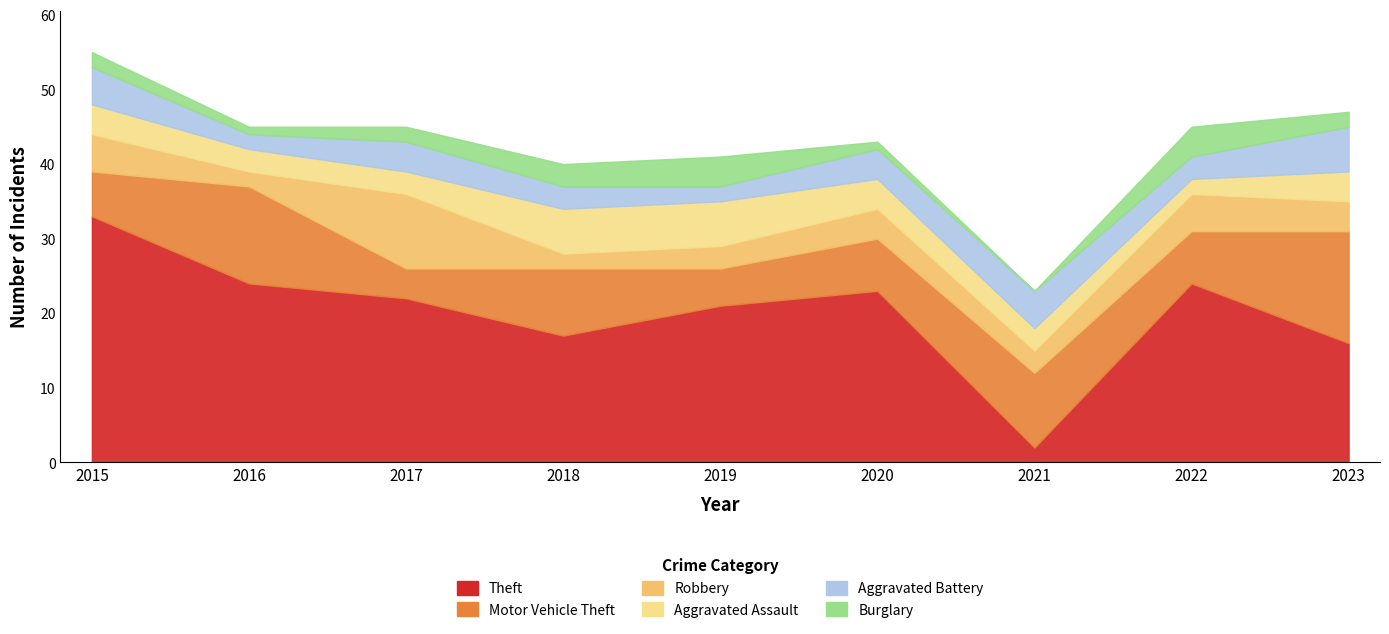

True or false: Motor Vehicle Theft has more than 2 interior local peaks.

True